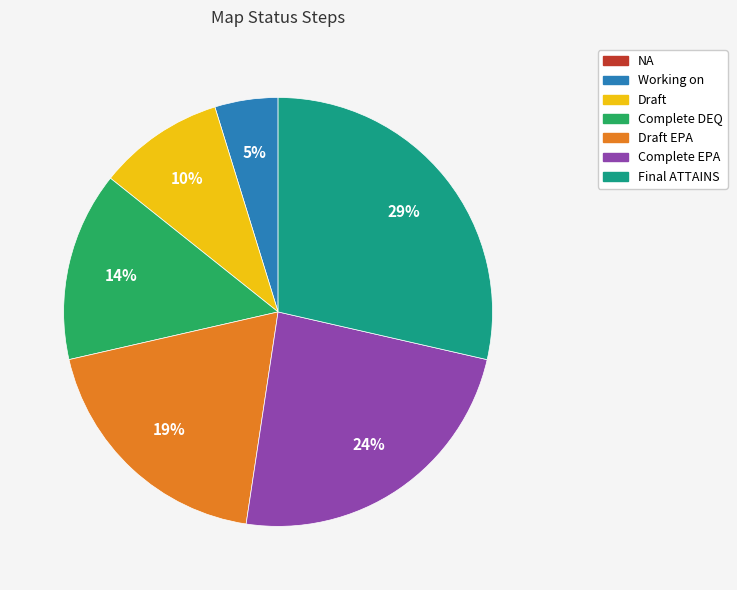

To the nearest percent, what is the average slice percentage?

14%